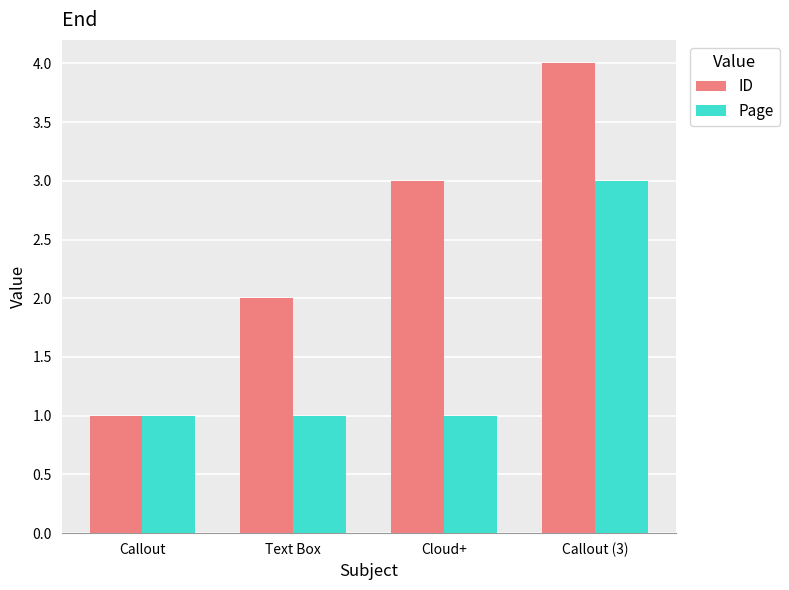

Which series has the largest total across all categories?

ID